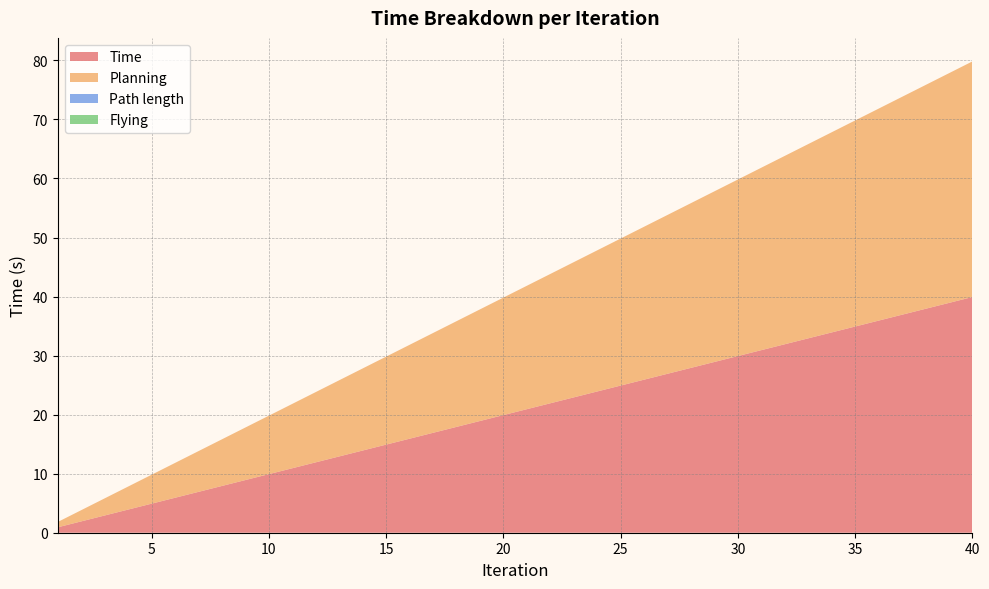

Reading right to left, transcribe all the data shown in this chart.

Time: 40=39.9	39=38.9	38=37.9	37=36.9	36=35.9	35=34.9	34=33.9	33=32.9	32=31.9	31=30.9	30=29.9	29=28.9	28=27.9	27=26.9	26=25.9	25=24.9	24=23.9	23=22.9	22=21.9	21=20.9	20=19.9	19=18.9	18=17.9	17=16.9	16=15.9	15=14.9	14=13.9	13=12.9	12=11.9	11=10.9	10=9.9	9=8.9	8=7.9	7=6.9	6=5.9	5=4.9	4=3.9	3=2.9	2=1.9	1=0.9
Planning: 40=39.9	39=38.9	38=37.9	37=36.9	36=35.9	35=34.9	34=33.9	33=32.9	32=31.9	31=30.9	30=29.9	29=28.9	28=27.9	27=26.9	26=25.9	25=24.9	24=23.9	23=22.9	22=21.9	21=20.9	20=19.9	19=18.9	18=17.9	17=16.9	16=15.9	15=14.9	14=13.9	13=12.9	12=11.9	11=10.9	10=9.9	9=8.9	8=7.9	7=6.9	6=5.9	5=4.9	4=3.9	3=2.9	2=1.9	1=0.9
Path length: 40=0.0	39=0.0	38=0.0	37=0.0	36=0.0	35=0.0	34=0.0	33=0.0	32=0.0	31=0.0	30=0.0	29=0.0	28=0.0	27=0.0	26=0.0	25=0.0	24=0.0	23=0.0	22=0.0	21=0.0	20=0.0	19=0.0	18=0.0	17=0.0	16=0.0	15=0.0	14=0.0	13=0.0	12=0.0	11=0.0	10=0.0	9=0.0	8=0.0	7=0.0	6=0.0	5=0.0	4=0.0	3=0.0	2=0.0	1=0.0
Flying: 40=0.0	39=0.0	38=0.0	37=0.0	36=0.0	35=0.0	34=0.0	33=0.0	32=0.0	31=0.0	30=0.0	29=0.0	28=0.0	27=0.0	26=0.0	25=0.0	24=0.0	23=0.0	22=0.0	21=0.0	20=0.0	19=0.0	18=0.0	17=0.0	16=0.0	15=0.0	14=0.0	13=0.0	12=0.0	11=0.0	10=0.0	9=0.0	8=0.0	7=0.0	6=0.0	5=0.0	4=0.0	3=0.0	2=0.0	1=0.0